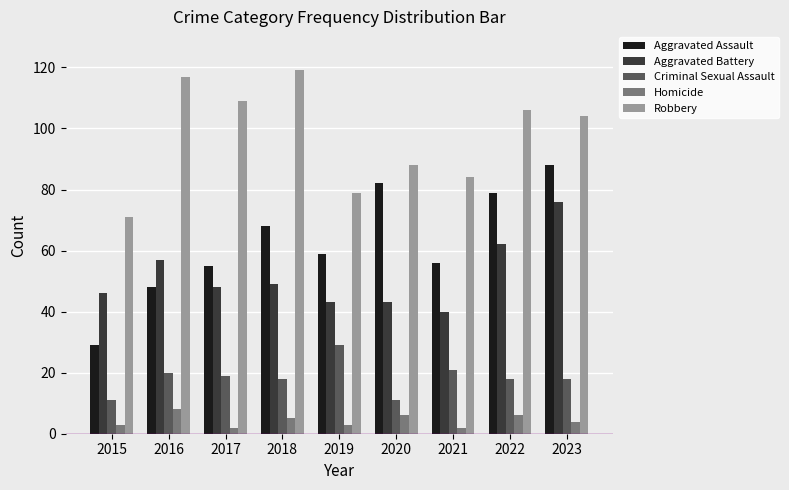

What is the difference between the Aggravated Assault values at 2019 and 2018?

9